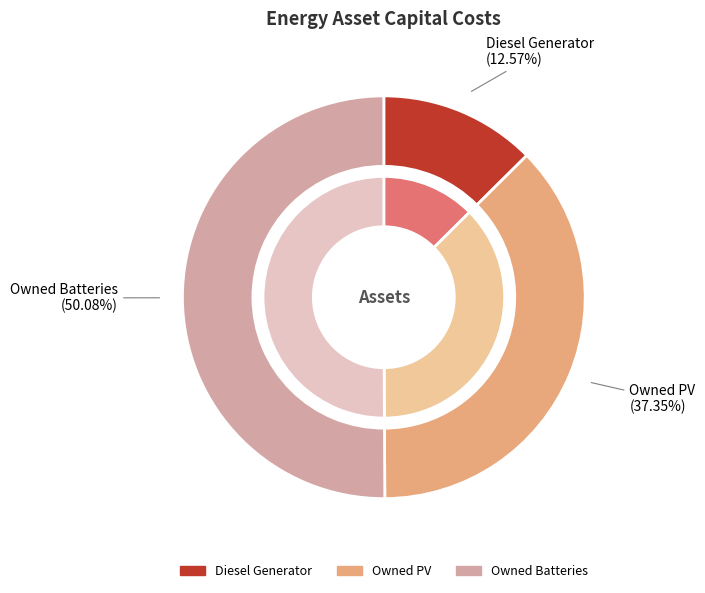

Is it true that Owned PV is 37% of the pie?

True